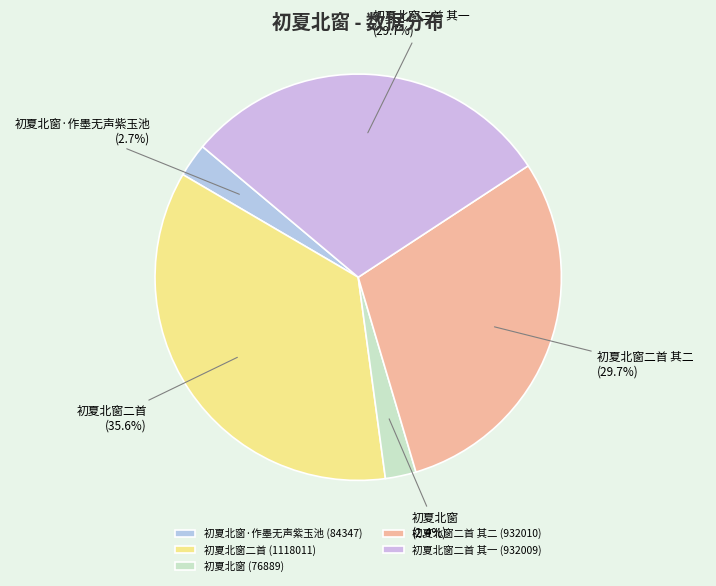

To the nearest percent, what portion does 初夏北窗·作墨无声紫玉池 represent?

3%